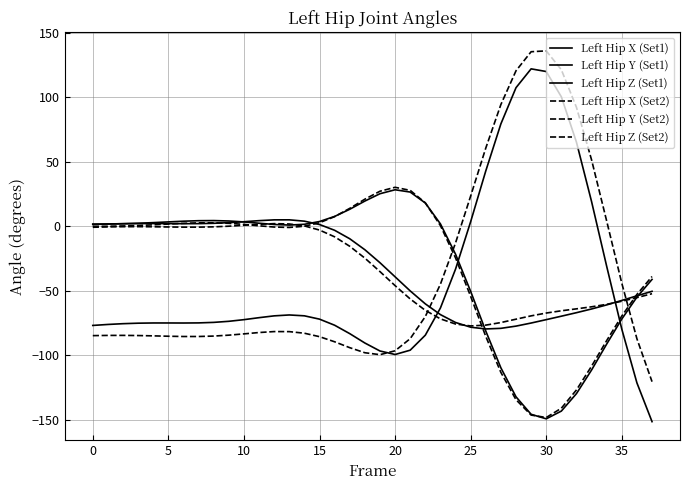

Does the chart display data point markers on the line(s)?

No